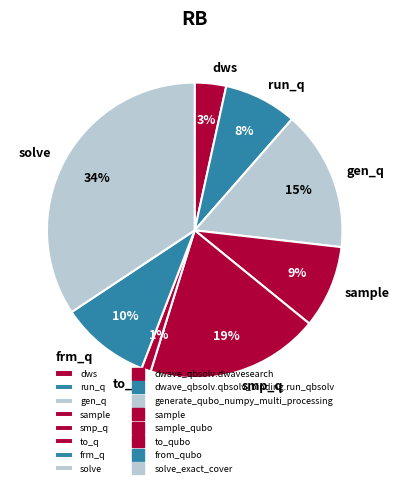

Combined, do to_q and run_q account for over 50%?

No